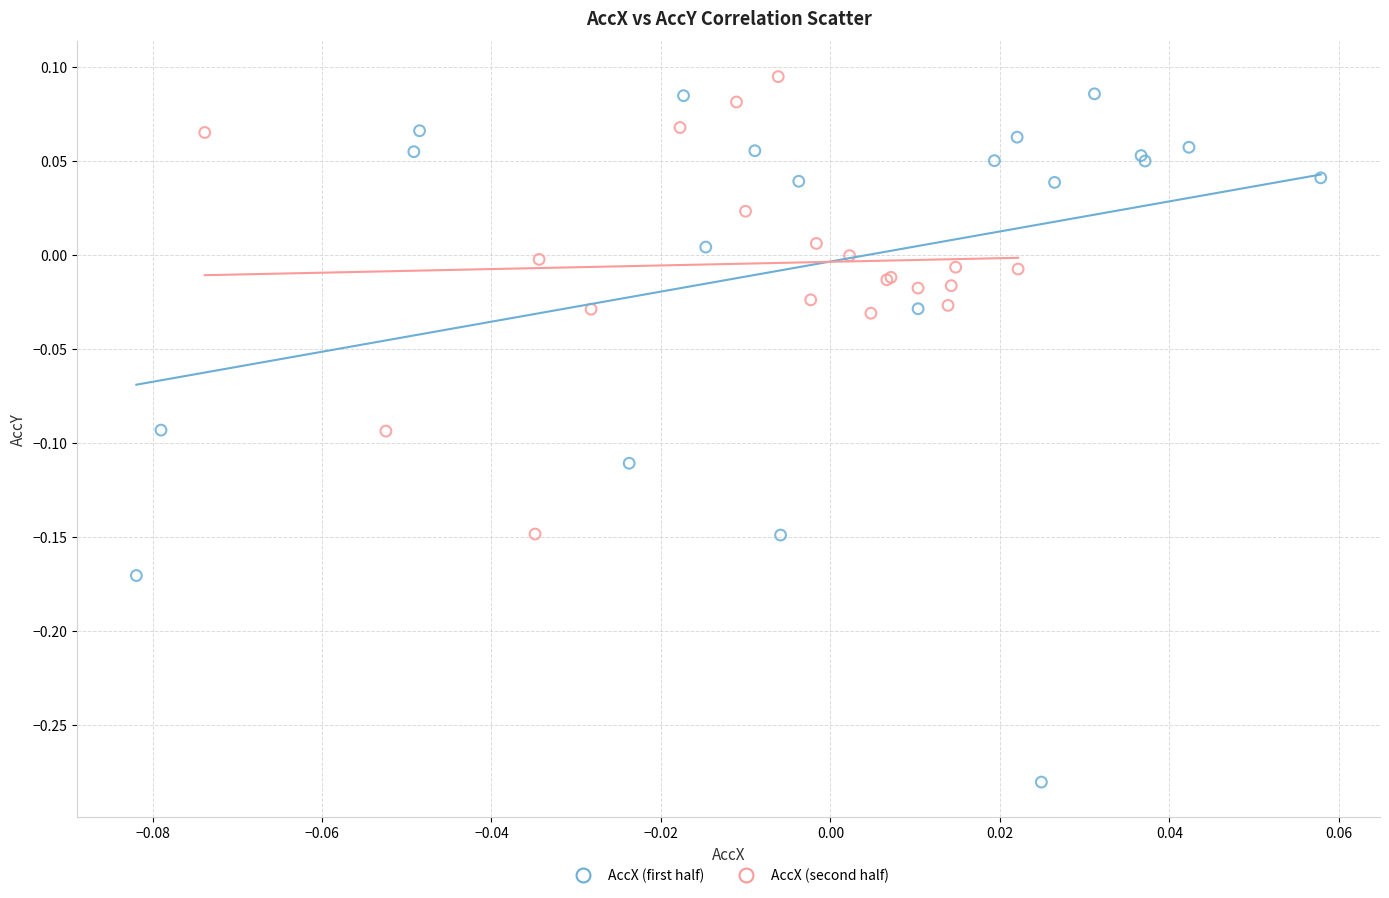

Which series has the largest Y range (max minus min)?

AccX (first half)